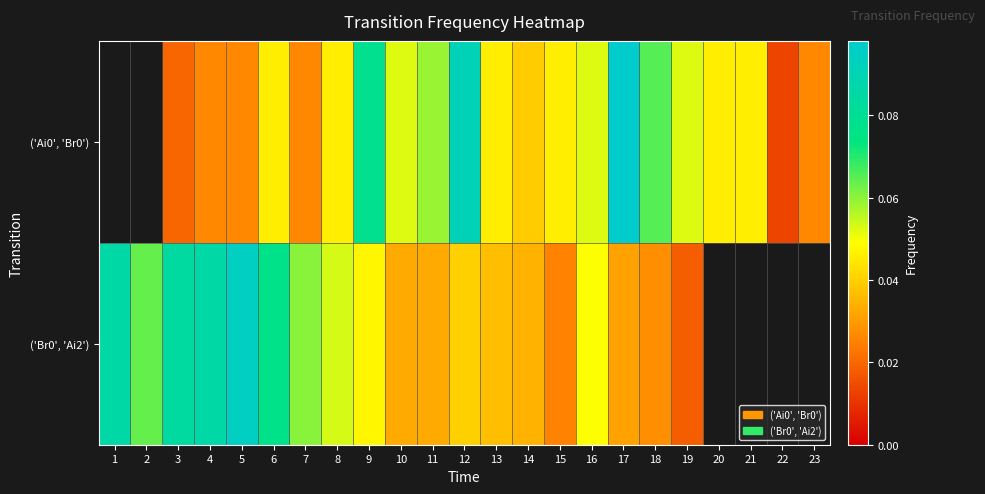

Read the ('Br0', 'Ai2') value at 2.

0.1